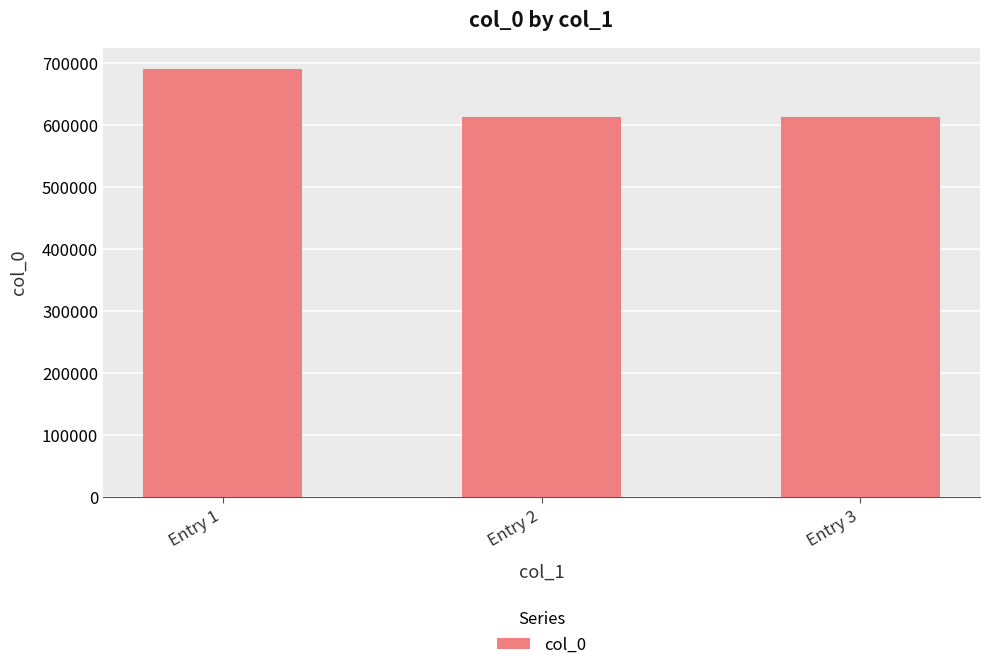

What is the minimum value shown in the chart?

614089